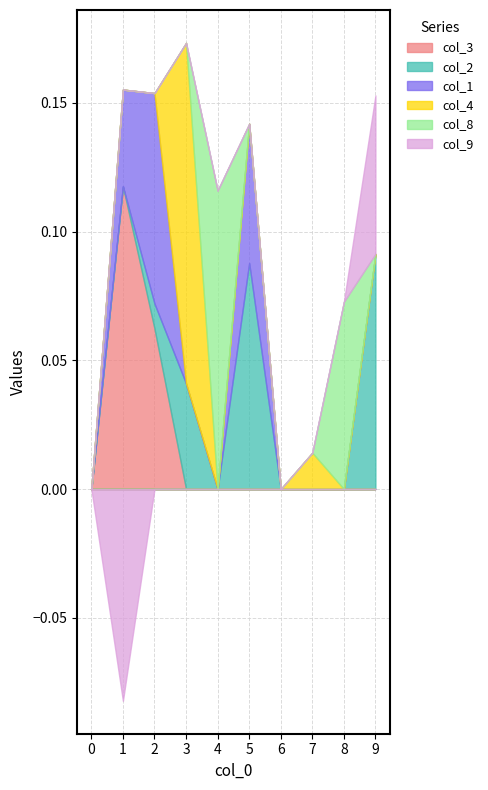

True or false: col_2 has more than 0 interior local peaks.

True